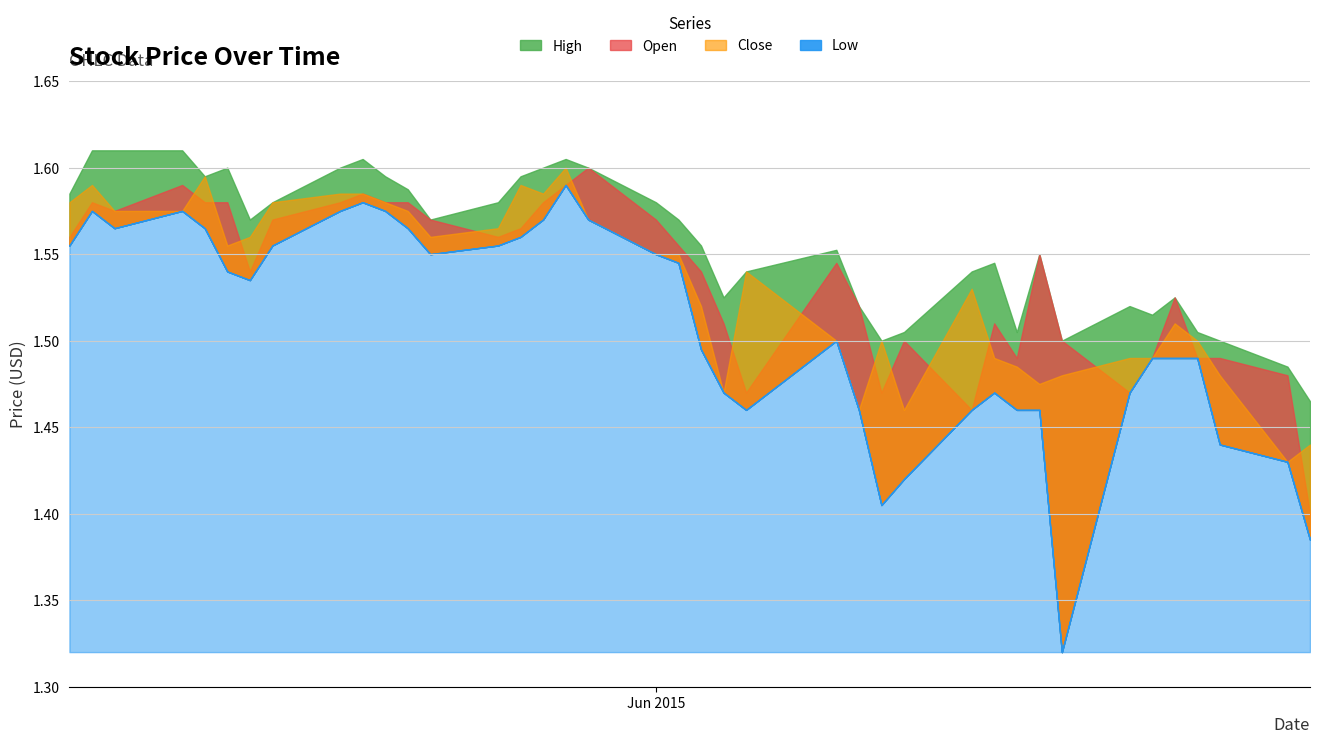

How many Close values are between 1 and 2?

39